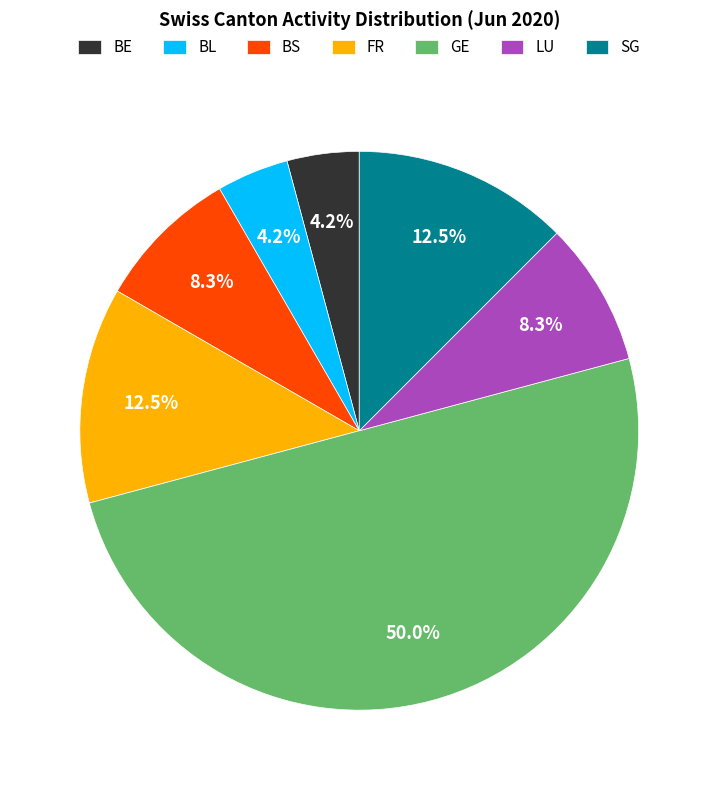

What is the majority slice?

GE